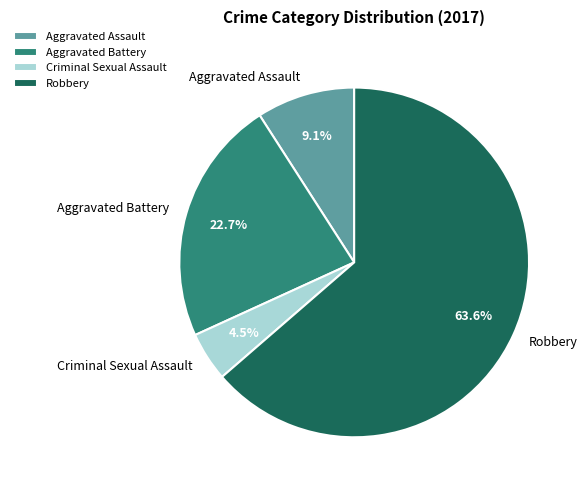

To the nearest percent, what is the difference between the Aggravated Assault and Aggravated Battery slice percentages?

14%